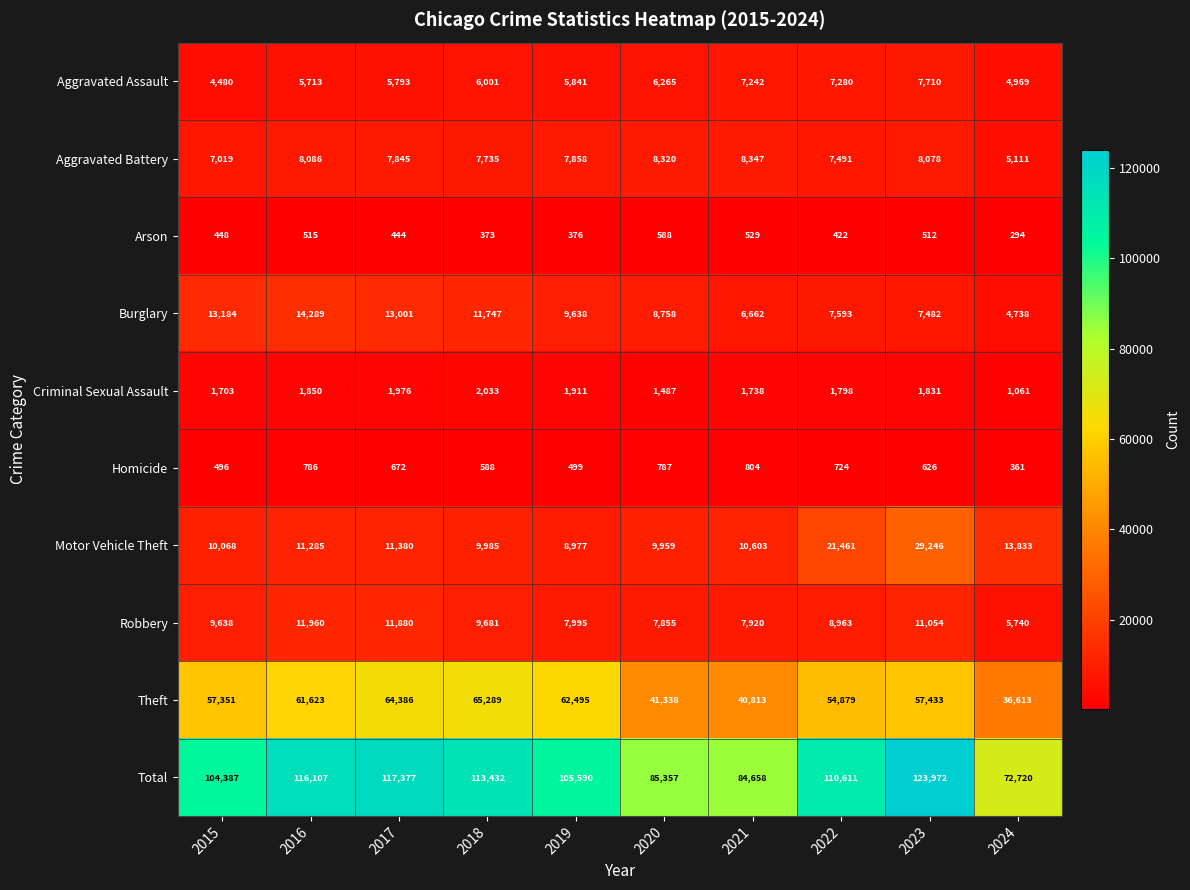

The value of Homicide at 2018 is 588. True or false?

True